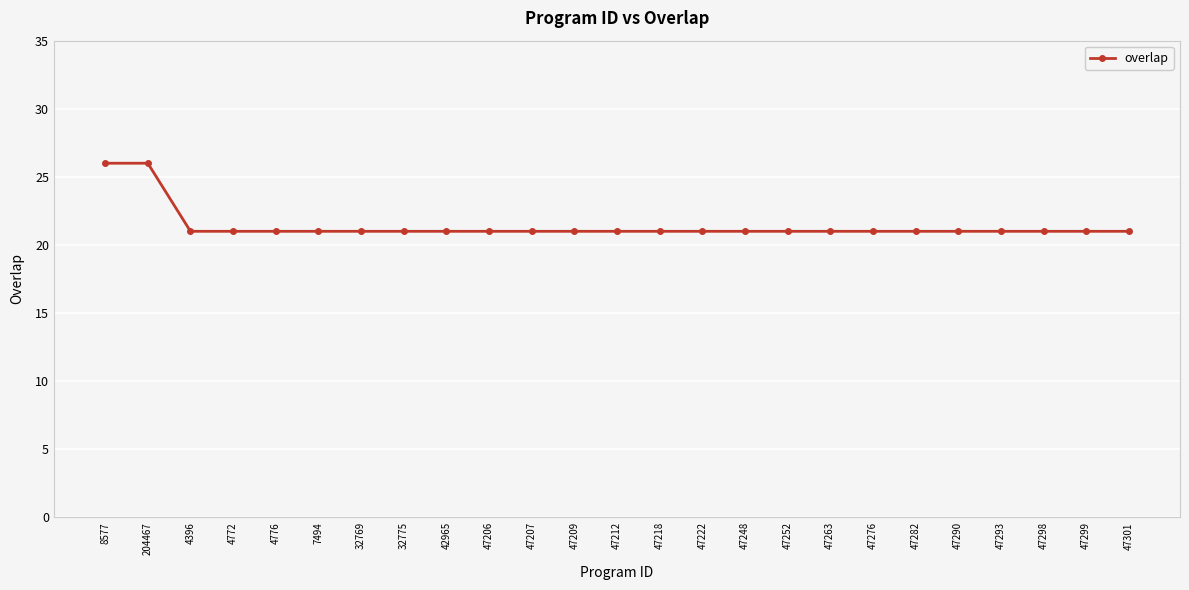

True or false: the data shows 29 at 7494.

False